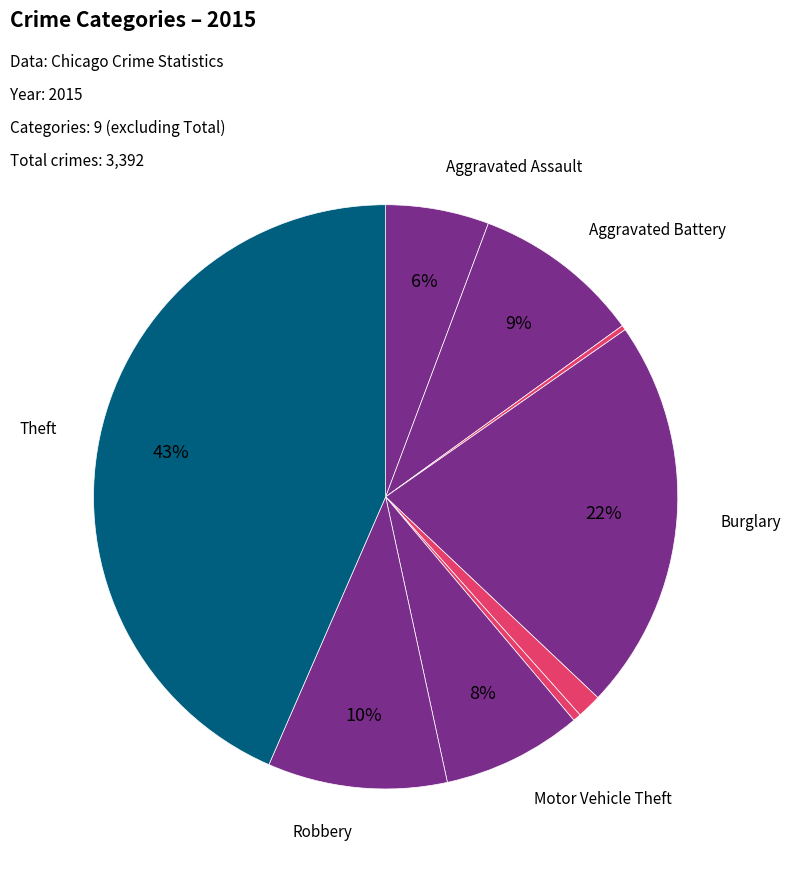

Which category has the biggest portion of the pie?

Theft